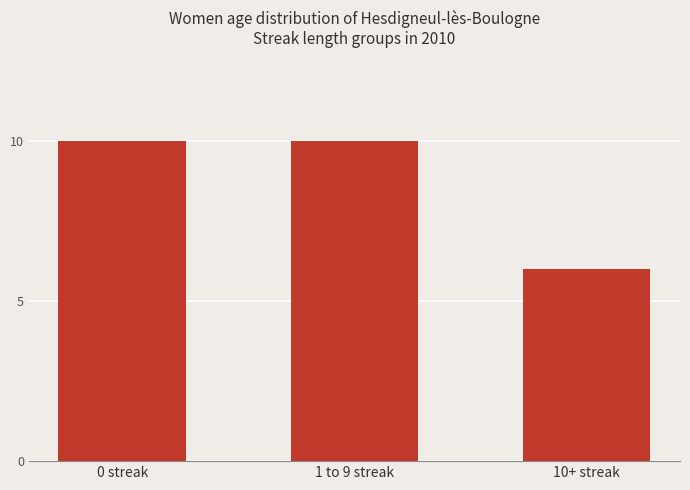

What is the greatest value displayed?

10